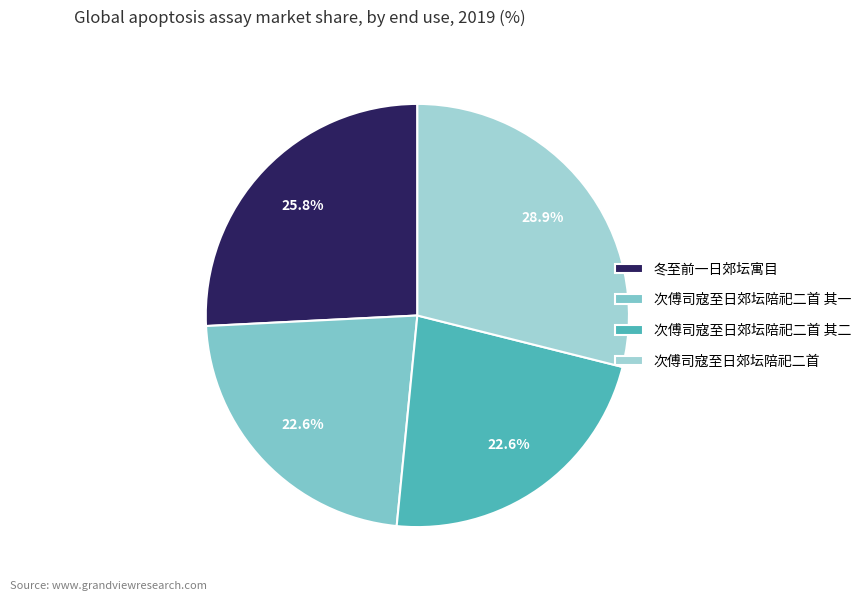

Count the number of slices in the pie.

4